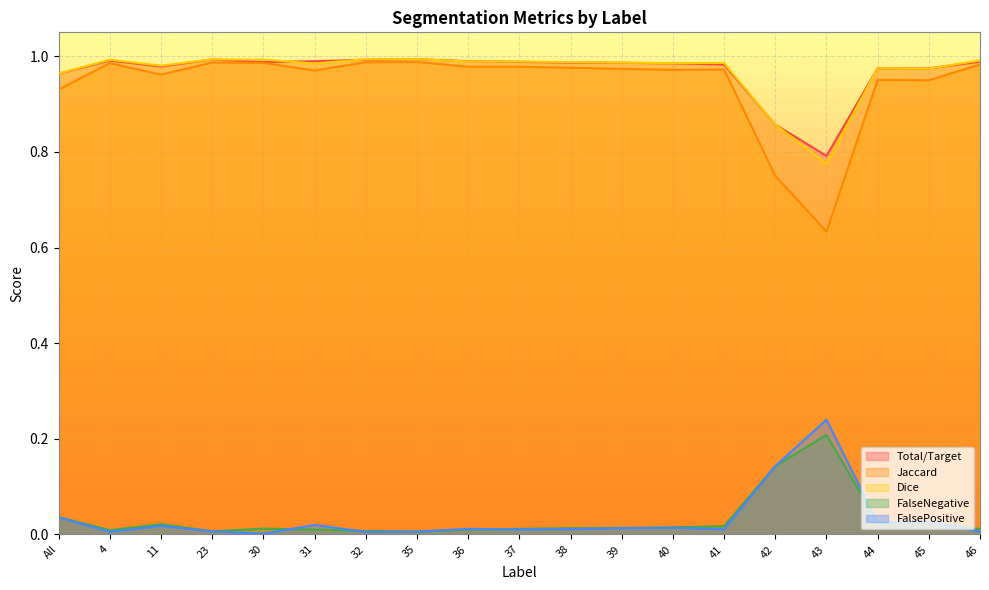

True or false: Total/Target and Jaccard intersect in this chart.

False